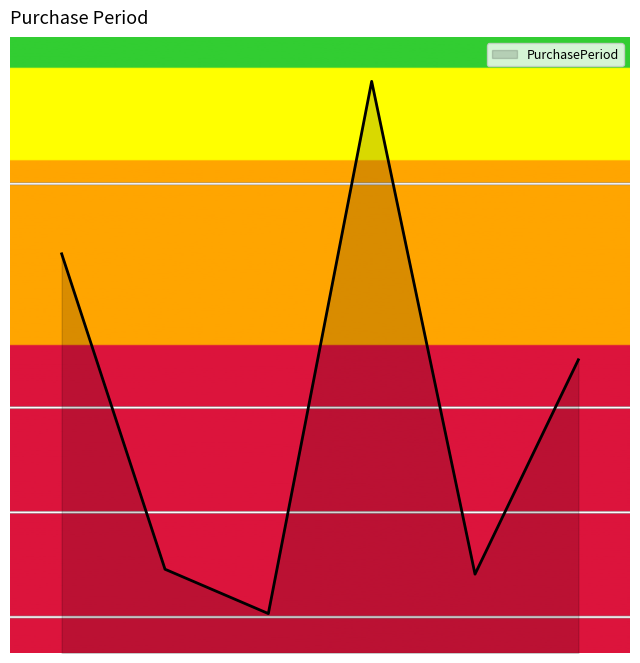

Is this an area chart (filled region under the line)?

Yes